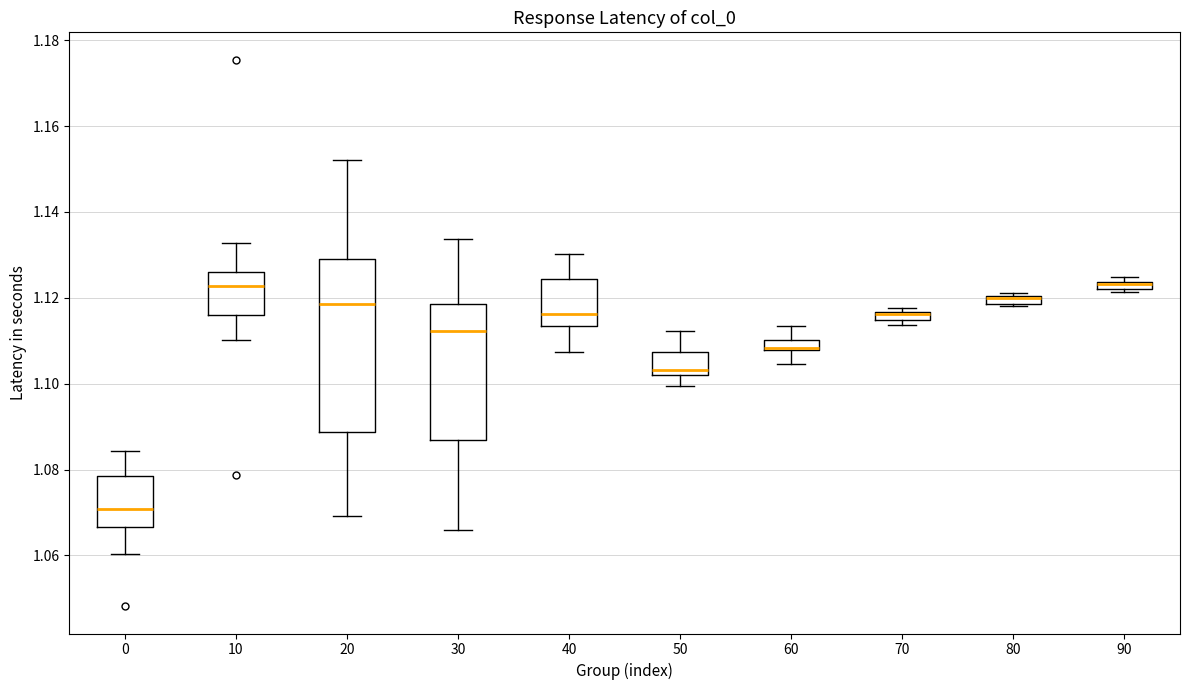

Which box is the tallest, from its lower edge to its upper edge?

20